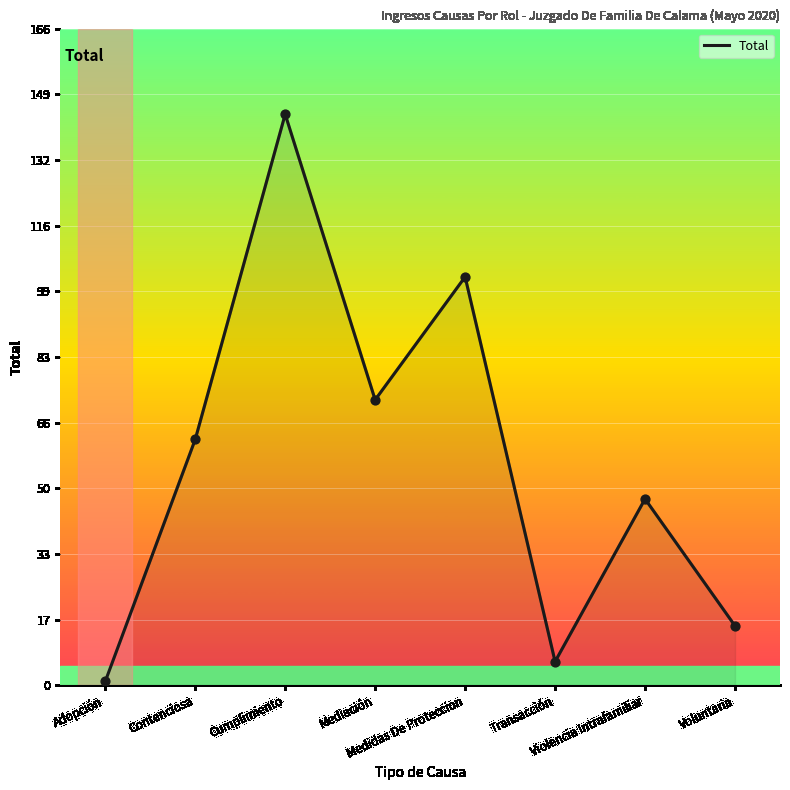

Which has a higher value, Adopción or Voluntaria?

Voluntaria